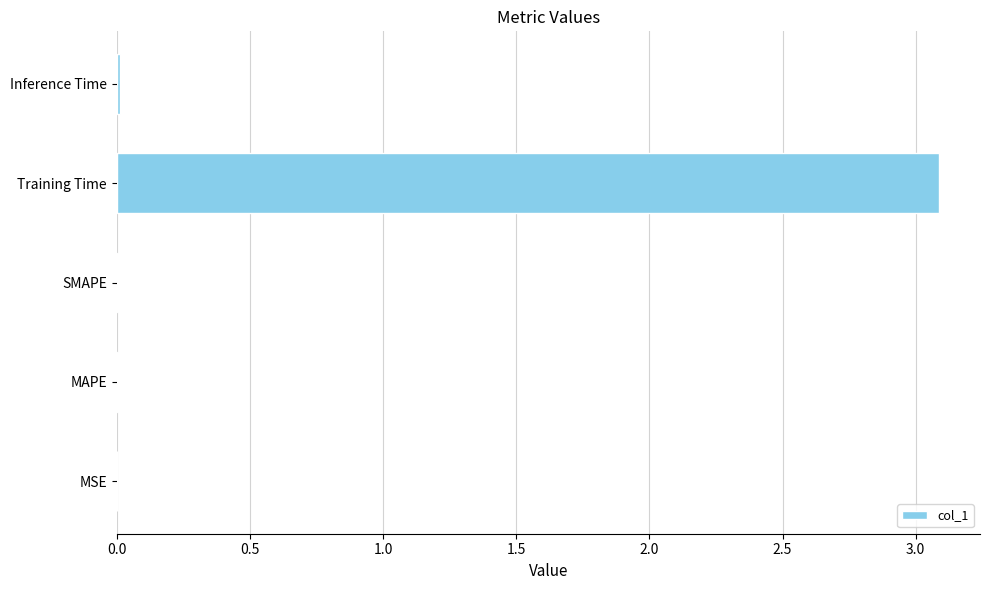

Which label corresponds to the largest value in the chart?

Training Time